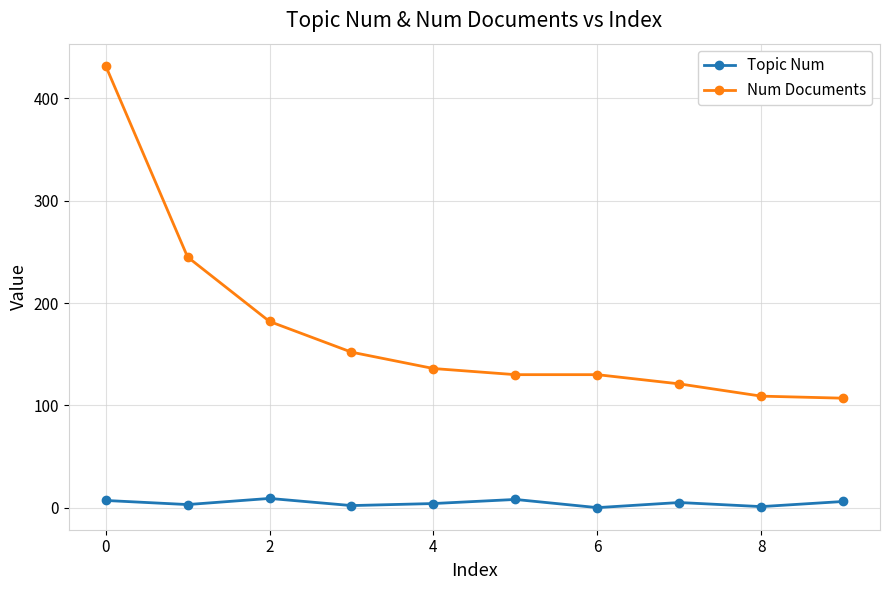

True or false: Num Documents has more than 1 interior local peaks.

False